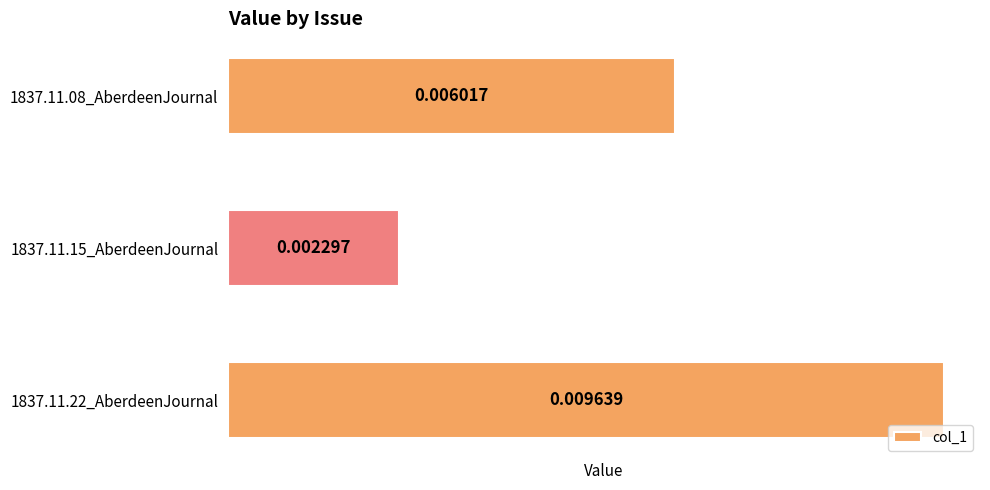

Rank the categories by value from highest to lowest.

1837.11.22_AberdeenJournal, 1837.11.08_AberdeenJournal, 1837.11.15_AberdeenJournal